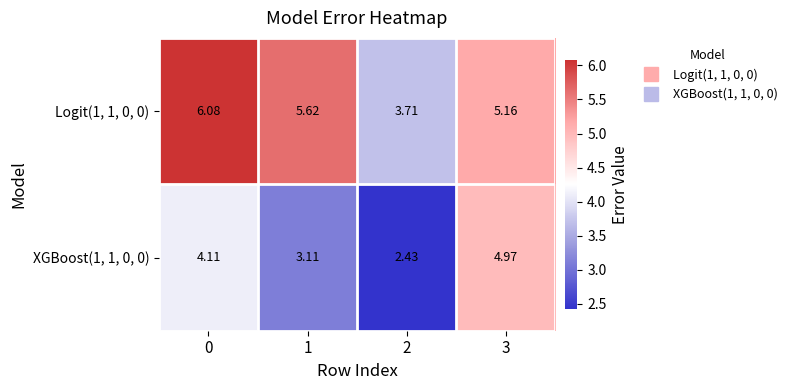

Between 0 and 2, which series saw the biggest shift?

Logit(1, 1, 0, 0)